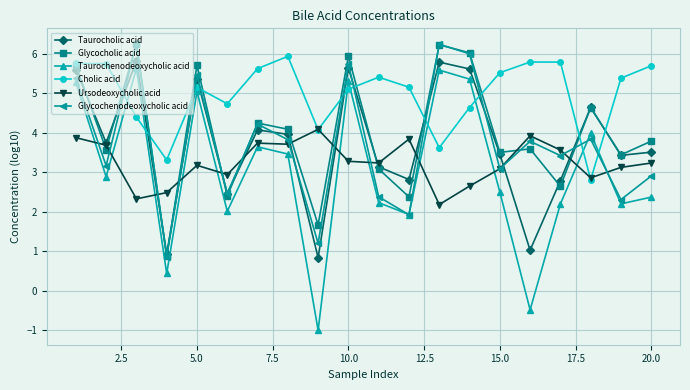

What is the lowest value of the Glycocholic acid series?

0.9